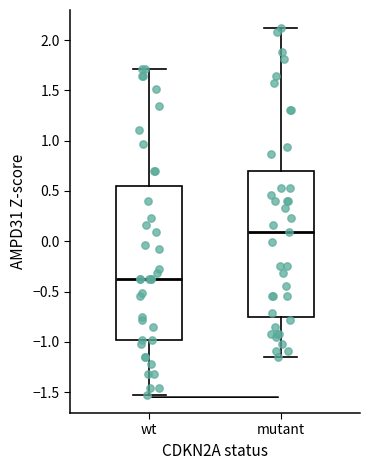

Reading left to right, read every box against the y-axis: the position of its median line, the range the box covers, and the ends of its whiskers. The values are not printed on the chart, so give them approximately, as read against the axis.

wt: median -0.40, box -1.00 to 0.55, whiskers -1.55 to 1.70
mutant: median 0.10, box -0.75 to 0.70, whiskers -1.15 to 2.10